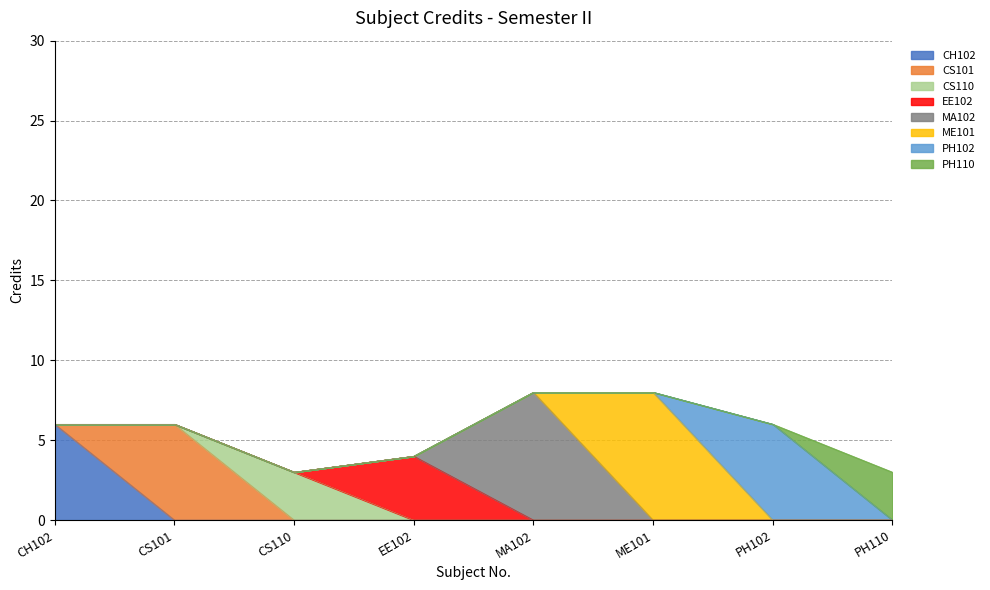

At which category does the data reach its first local valley?

CS110